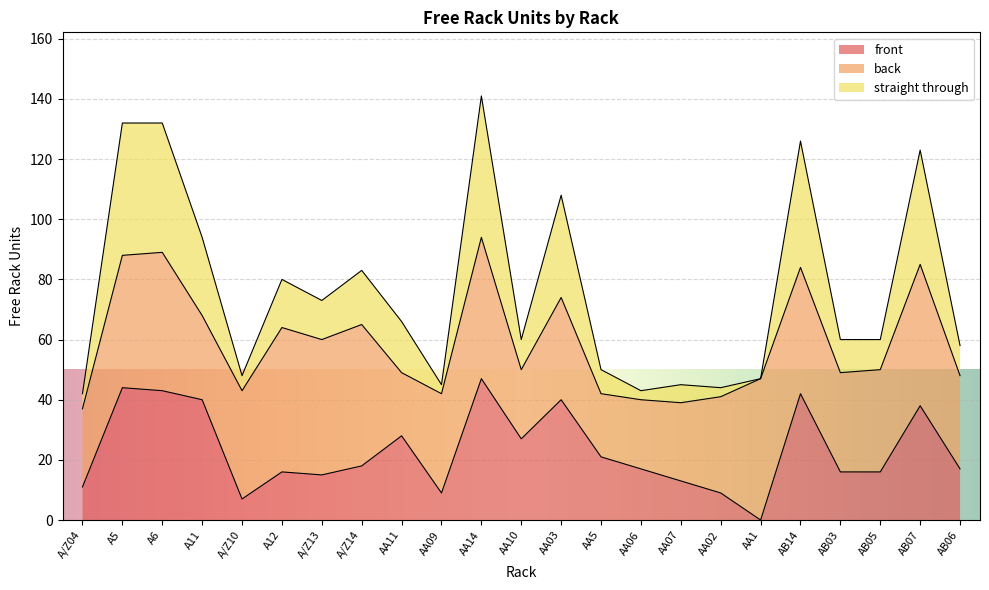

What is the label of the 4th point from the left?

A11